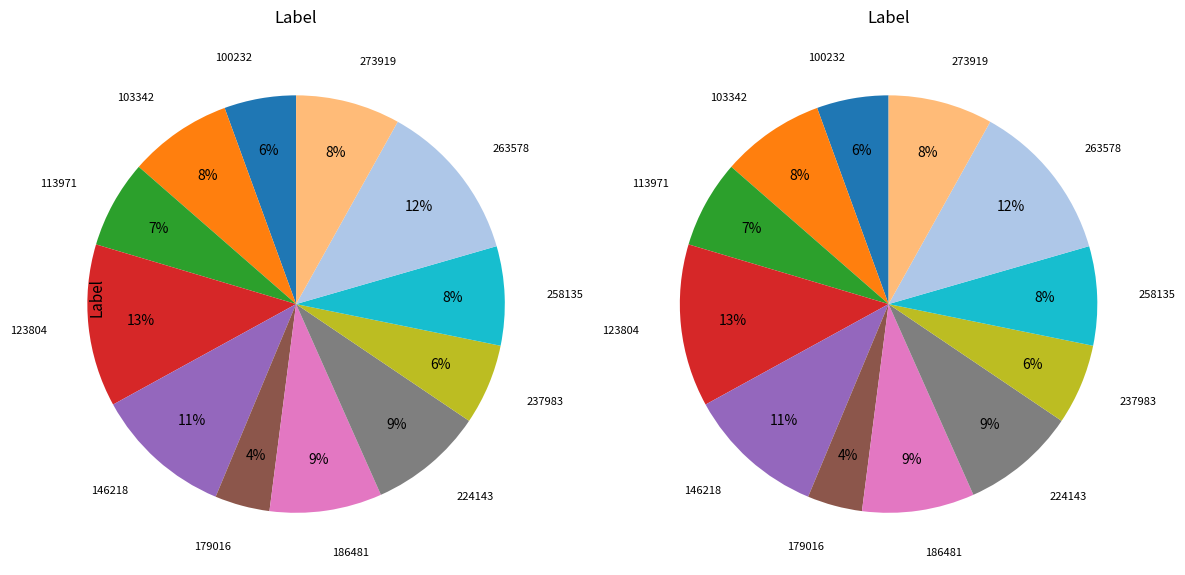

Which category has the biggest portion of the pie?

123804